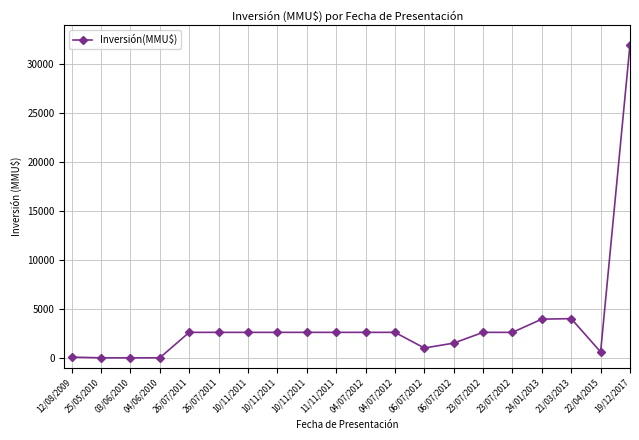

Does the chart display data point markers on the line(s)?

Yes